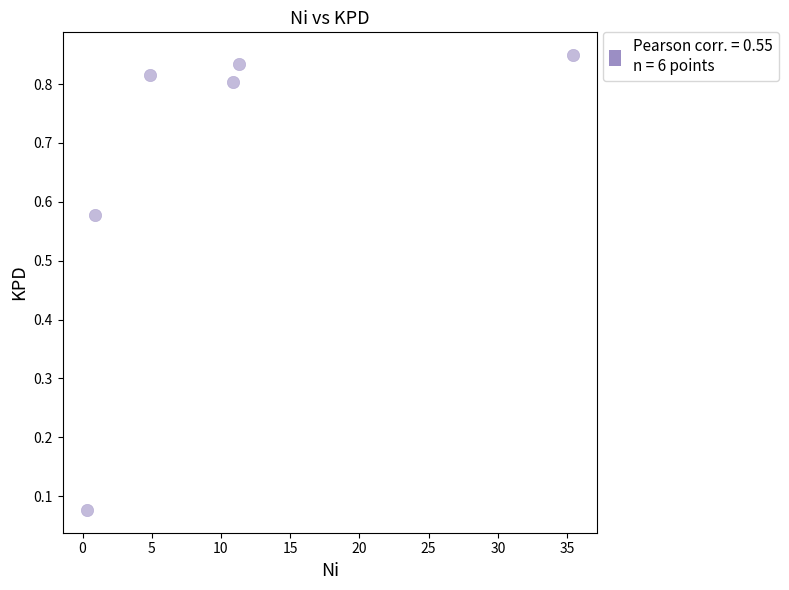

What is the average Y value?

0.7